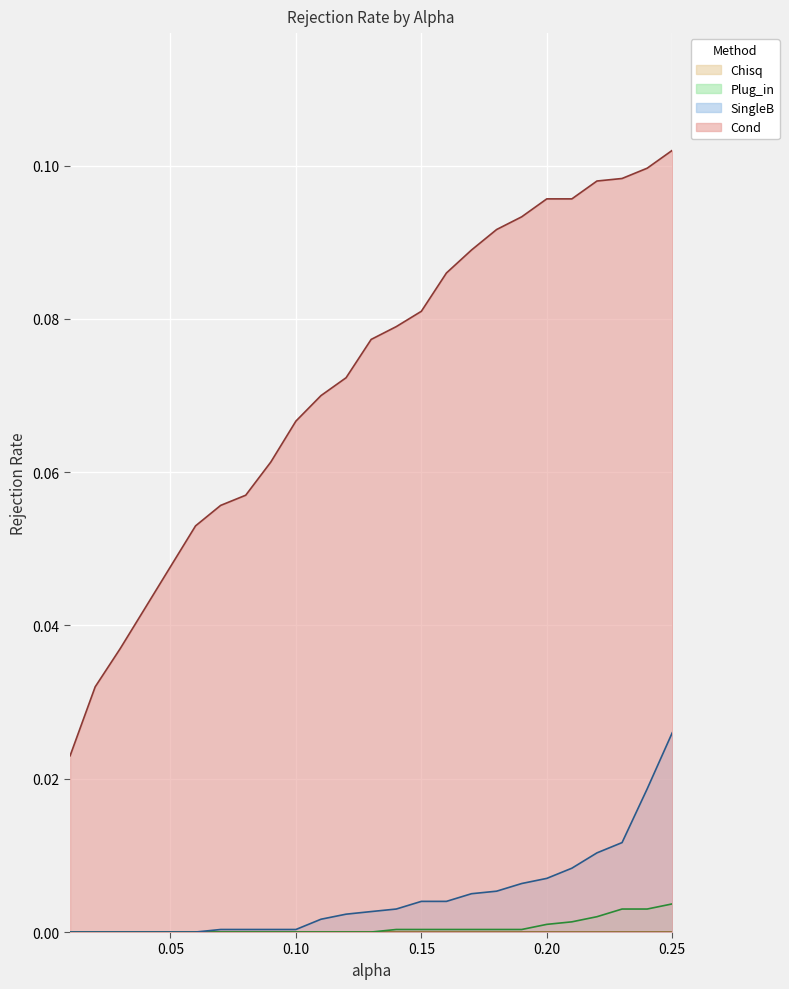

At which category is the sum across all series the highest?

0.25